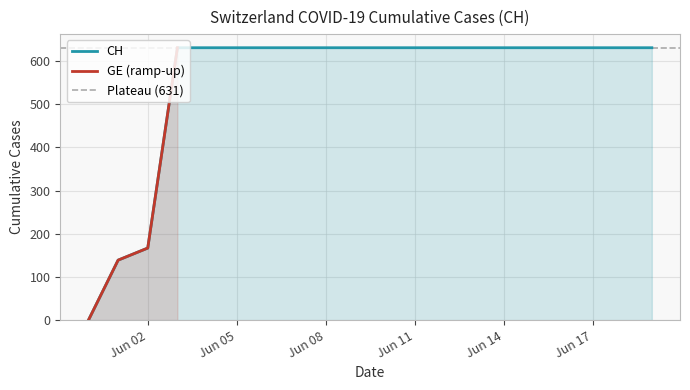

True or false: the data has more than 2 interior local peaks.

False